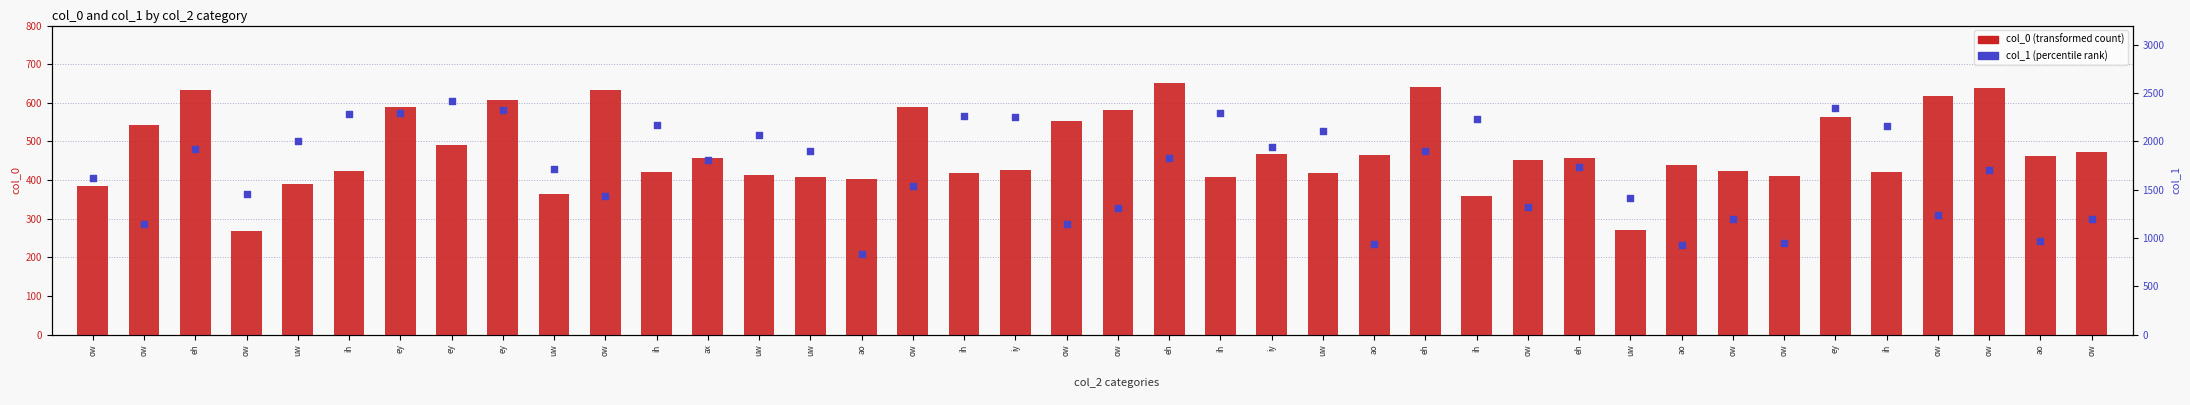

At which category is the sum across all series the highest?

ey